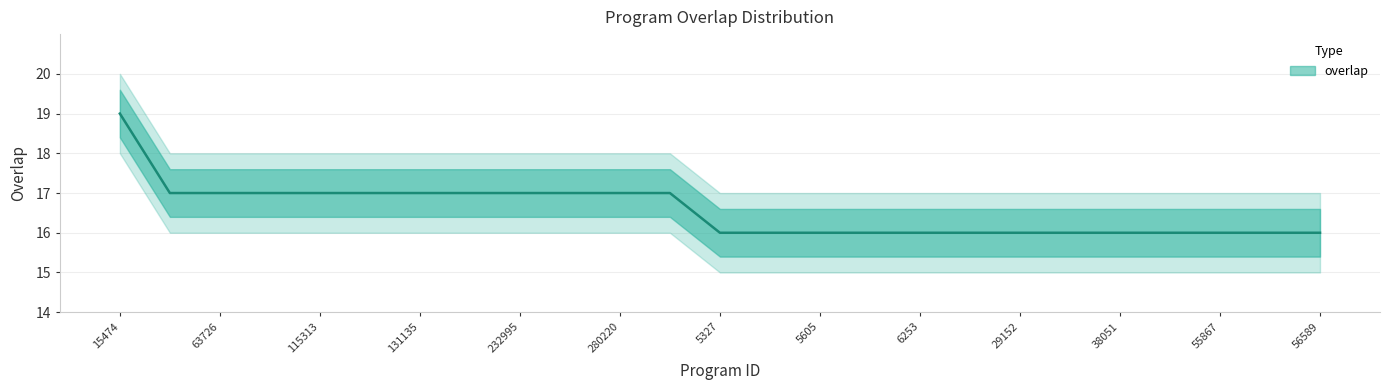

List the labels in order of value, largest first.

15474, 26671, 63726, 113956, 115313, 129137, 131135, 173949, 232995, 239056, 280220, 293721, 5327, 5386, 5605, 6116, 6253, 23407, 29152, 29154, 38051, 52503, 55867, 56468, 56589